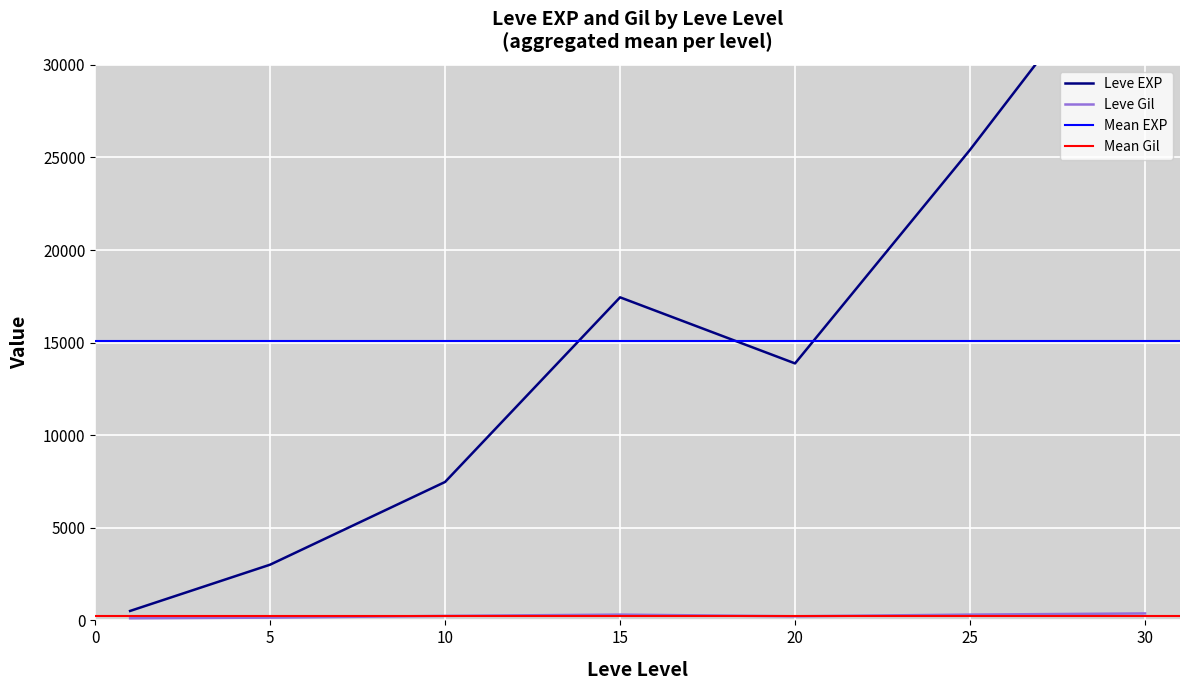

What is the maximum value for Leve EXP?

67730